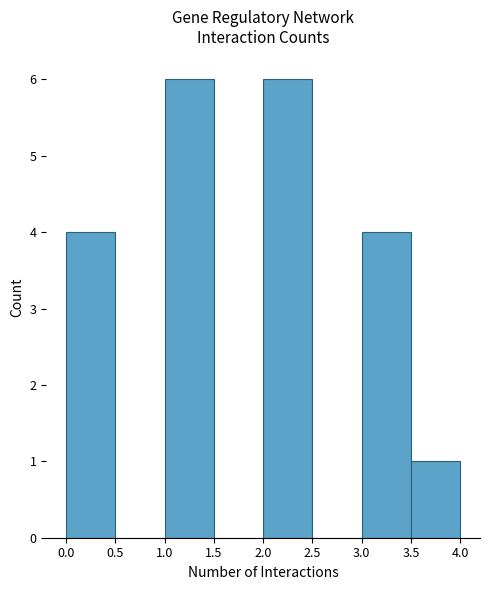

Reading left to right, list every bar in this chart as the range it spans on the x-axis followed by its height. The values are not printed on the chart, so give them approximately, as read against the axis.

0.0 to 0.5: 4
0.5 to 1.0: 0
1.0 to 1.5: 6
1.5 to 2.0: 0
2.0 to 2.5: 6
2.5 to 3.0: 0
3.0 to 3.5: 4
3.5 to 4.0: 1